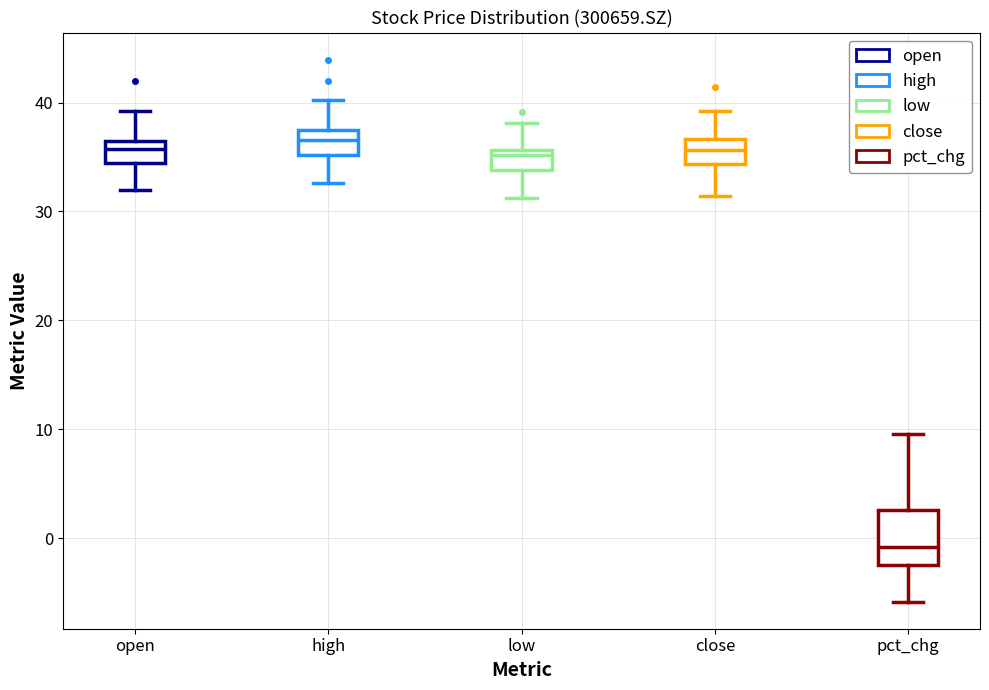

Reading left to right, read every box against the y-axis: the position of its median line, the range the box covers, and the ends of its whiskers. The values are not printed on the chart, so give them approximately, as read against the axis.

open: median 36 (just below the box's upper edge), box 34 to 36, whiskers 32 to 39
high: median 37, box 35 to 38, whiskers 33 to 40
low: median 35, box 34 to 36, whiskers 31 to 38
close: median 36, box 34 to 37, whiskers 31 to 39
pct_chg: median -1, box -2 to 3, whiskers -6 to 10